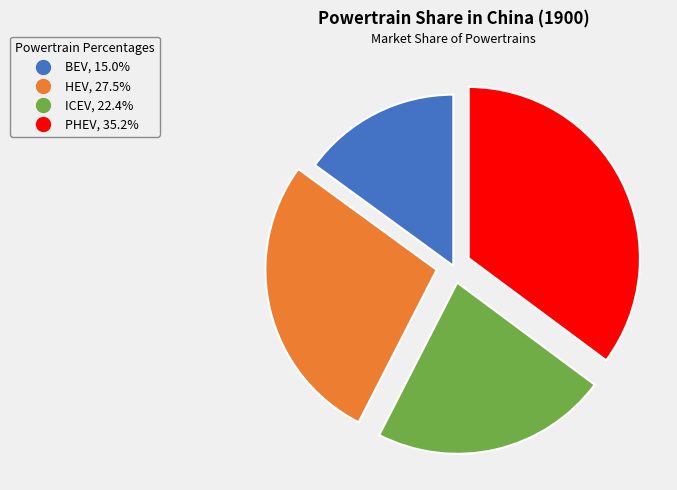

What is the largest slice in the pie chart?

PHEV